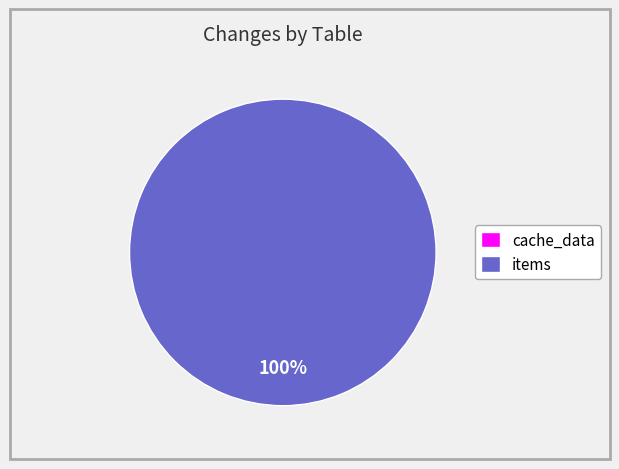

What percentage is the items slice, to the nearest percent?

100%